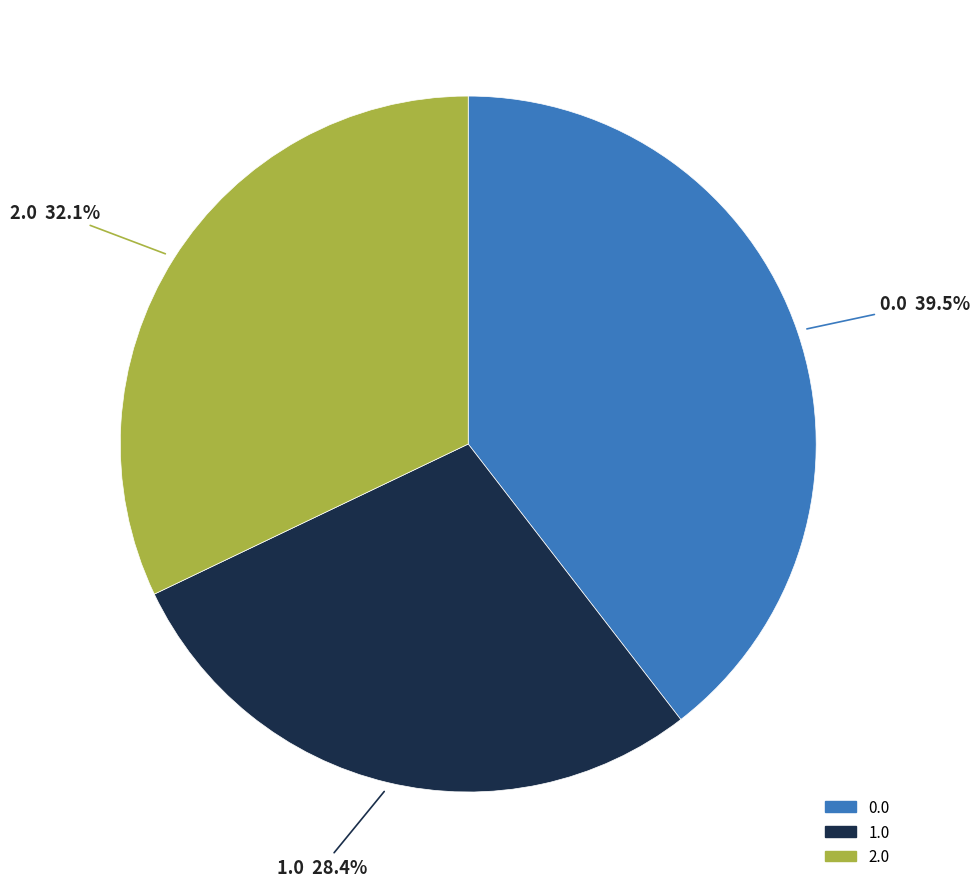

What is the smallest slice in the pie chart?

1.0